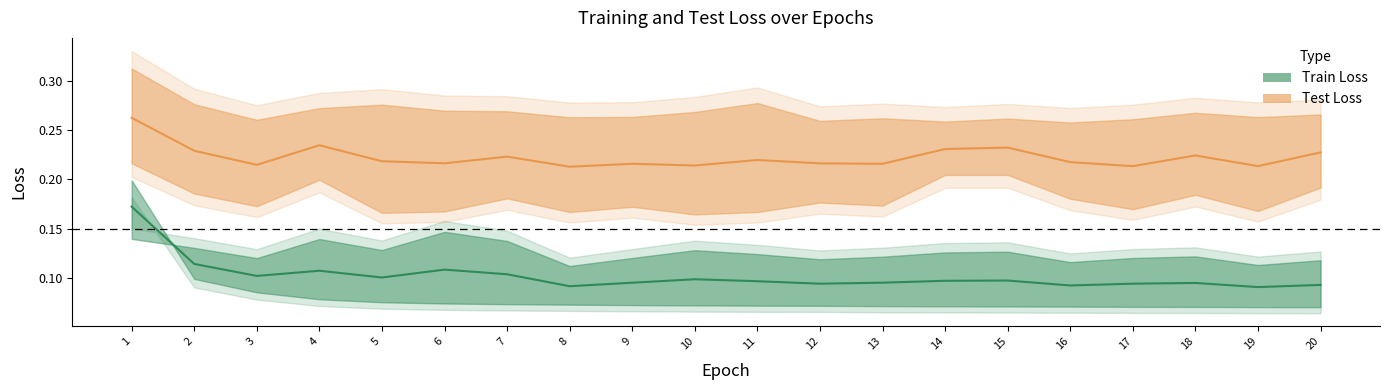

Between 8 and 15, which series saw the biggest shift?

Test Loss